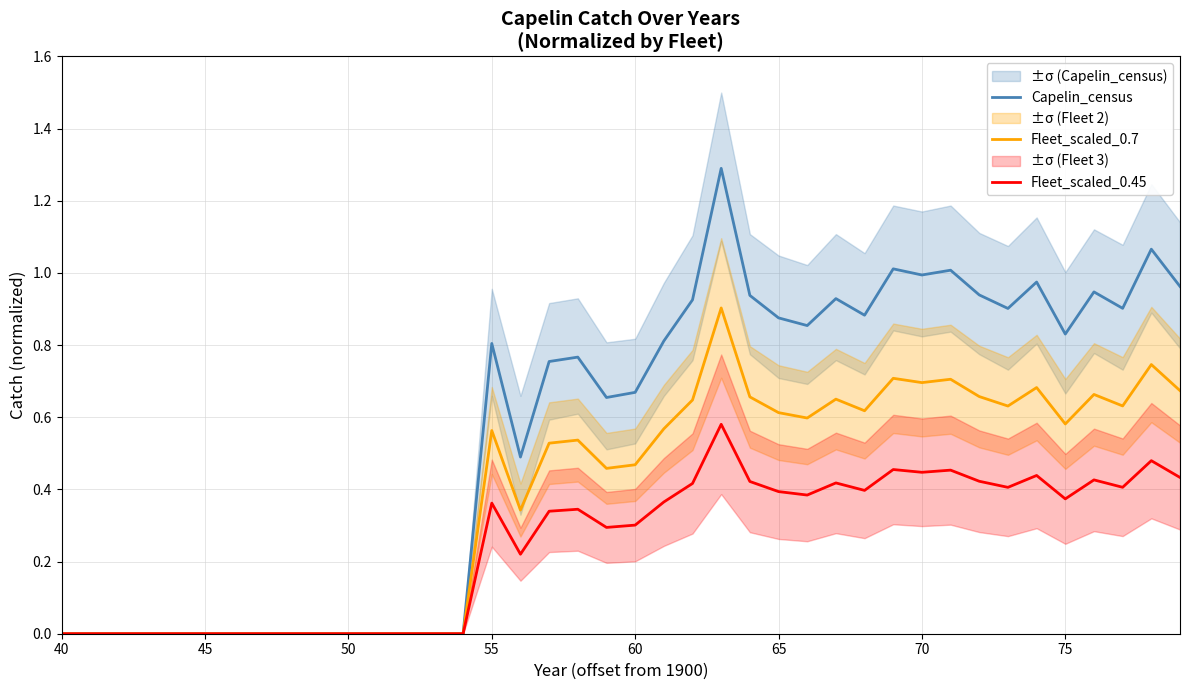

Reading left to right, what are all the values shown in this chart?

Capelin_census: 0.0	0.0	0.0	0.0	0.0	0.0	0.0	0.0	0.0	0.0	0.0	0.0	0.0	0.0	0.0	0.8	0.5	0.8	0.8	0.7	0.7	0.8	0.9	1.3	0.9	0.9	0.9	0.9	0.9	1.0	1.0	1.0	0.9	0.9	1.0	0.8	0.9	0.9	1.1	1.0
Fleet_scaled_0.7: 0.0	0.0	0.0	0.0	0.0	0.0	0.0	0.0	0.0	0.0	0.0	0.0	0.0	0.0	0.0	0.6	0.3	0.5	0.5	0.5	0.5	0.6	0.6	0.9	0.7	0.6	0.6	0.7	0.6	0.7	0.7	0.7	0.7	0.6	0.7	0.6	0.7	0.6	0.7	0.7
Fleet_scaled_0.45: 0.0	0.0	0.0	0.0	0.0	0.0	0.0	0.0	0.0	0.0	0.0	0.0	0.0	0.0	0.0	0.4	0.2	0.3	0.3	0.3	0.3	0.4	0.4	0.6	0.4	0.4	0.4	0.4	0.4	0.5	0.4	0.5	0.4	0.4	0.4	0.4	0.4	0.4	0.5	0.4